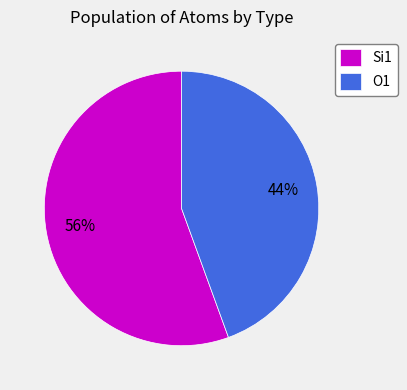

How many slices are in this pie chart?

2